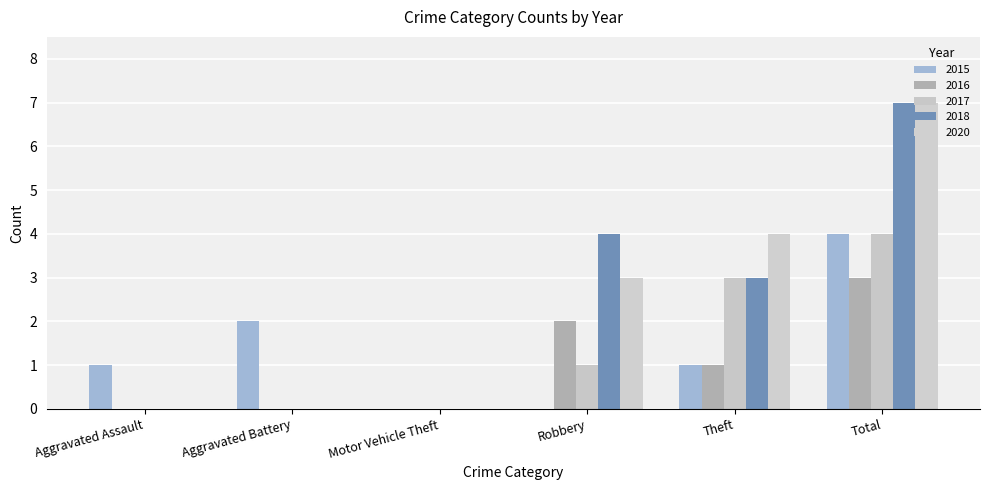

Between Aggravated Assault and Theft, which series saw the biggest shift?

2020